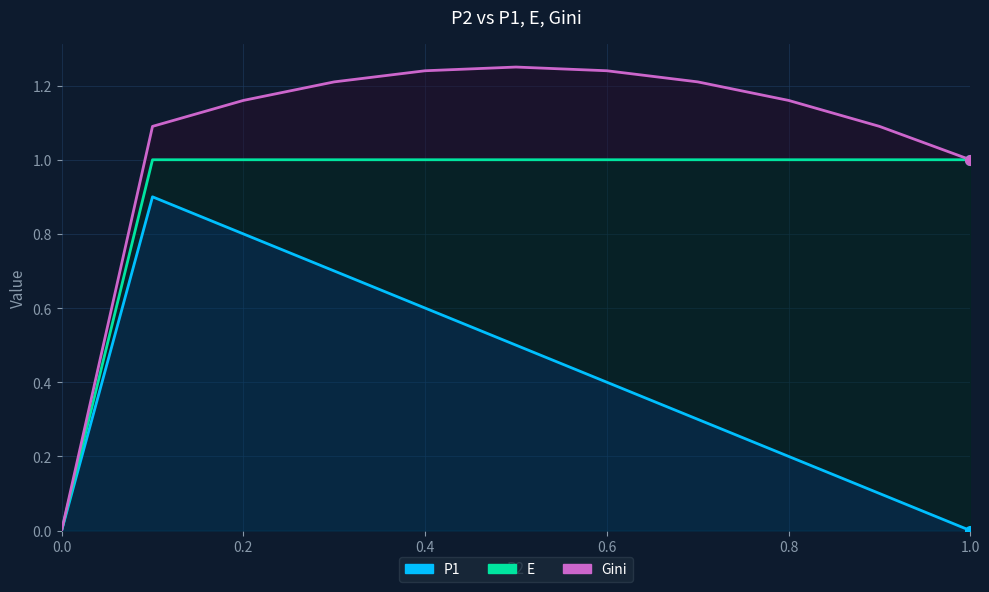

How many lines are shown in the chart?

3